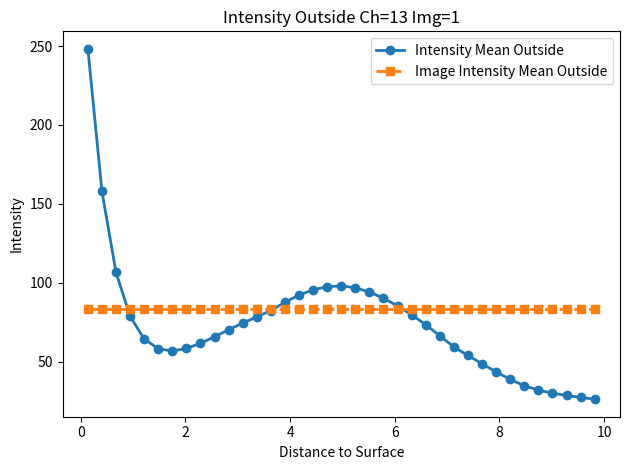

What is the maximum value for Intensity Mean Outside?

248.3